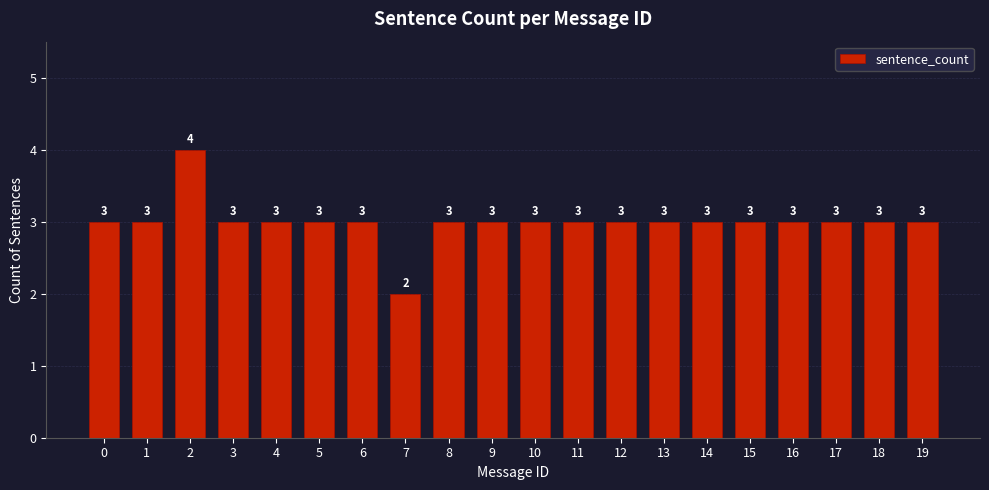

Reading left to right, transcribe all the data shown in this chart.

0=3	1=3	2=4	3=3	4=3	5=3	6=3	7=2	8=3	9=3	10=3	11=3	12=3	13=3	14=3	15=3	16=3	17=3	18=3	19=3